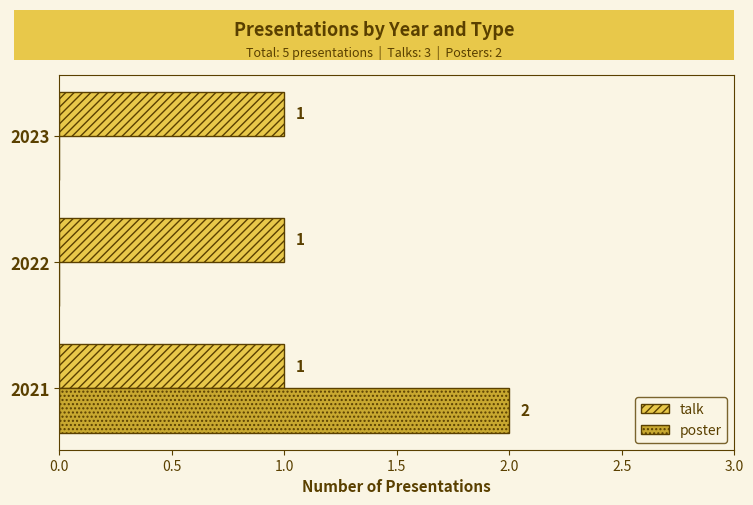

Which series has the largest total across all categories?

talk